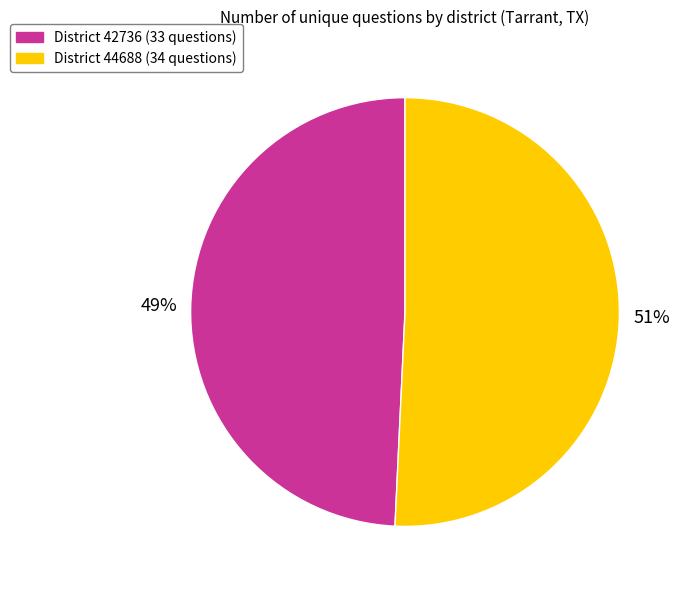

To the nearest percent, what is the average slice percentage?

50%